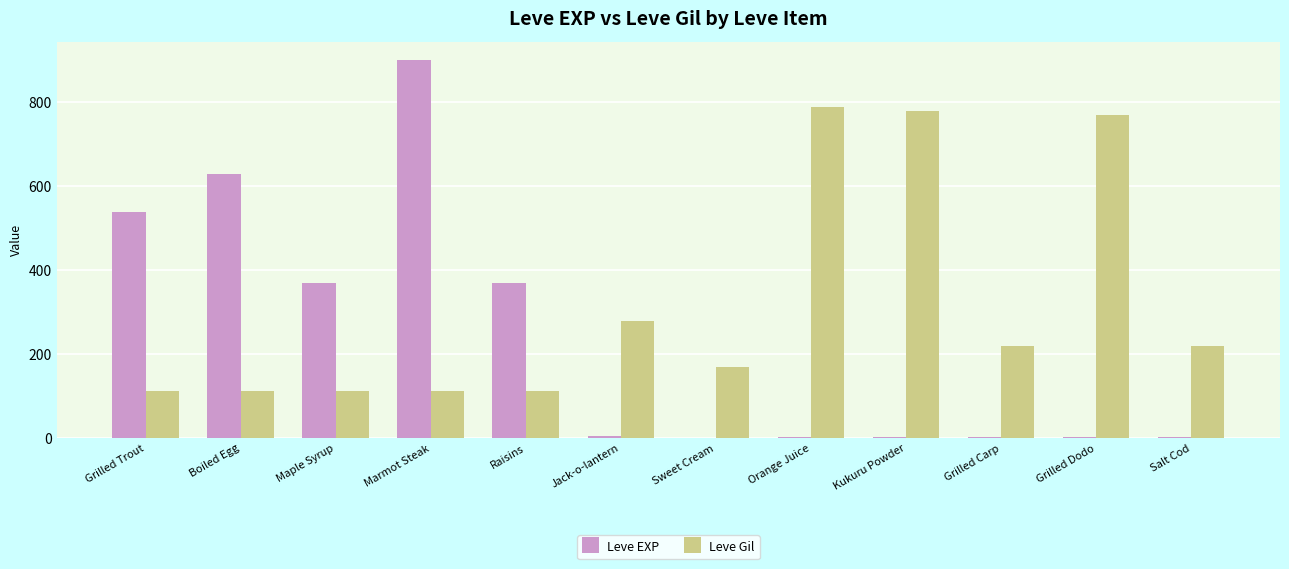

What are all the series names shown in the legend?

Leve EXP, Leve Gil